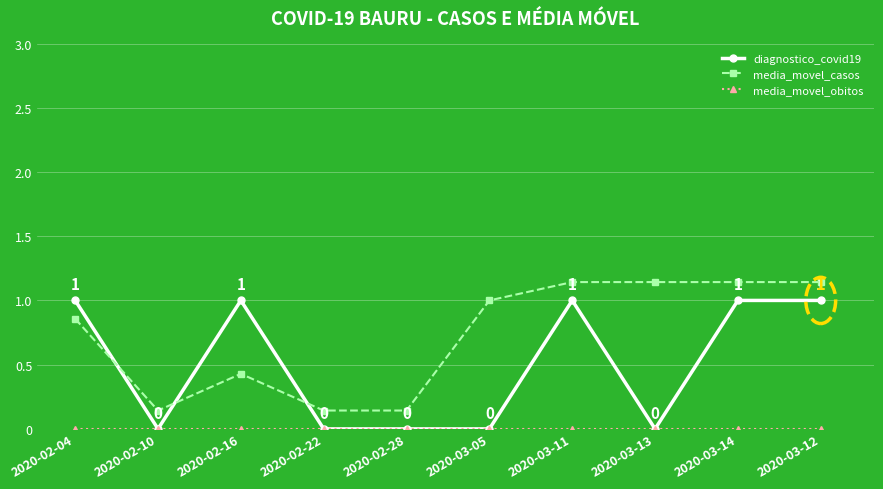

Between 2020-02-04 and 2020-03-11, which series saw the biggest shift?

media_movel_casos